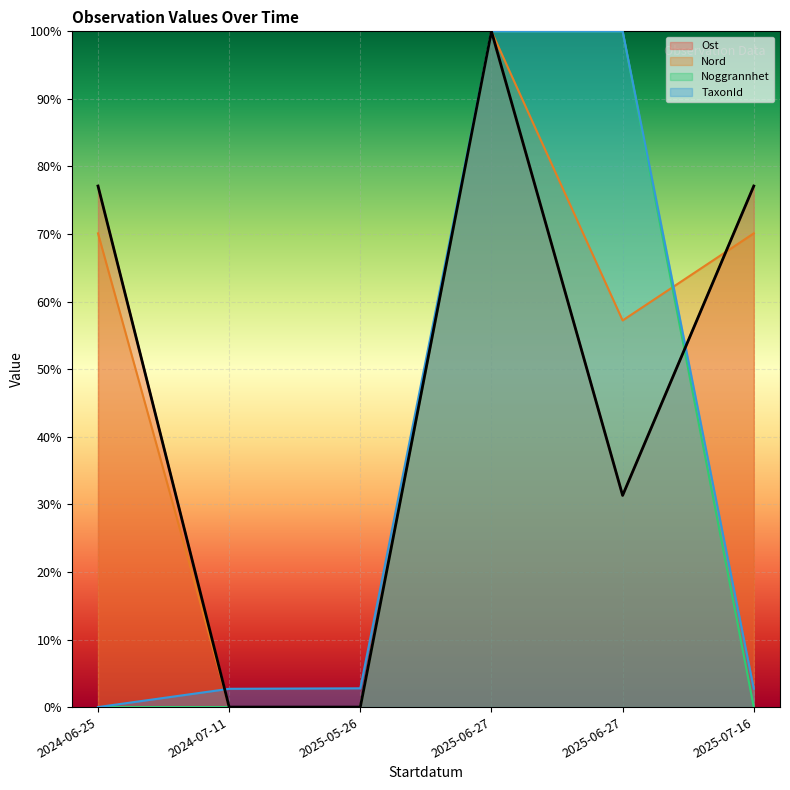

Between which two adjacent categories do Nord and TaxonId first intersect?

2024-06-25 and 2024-07-11